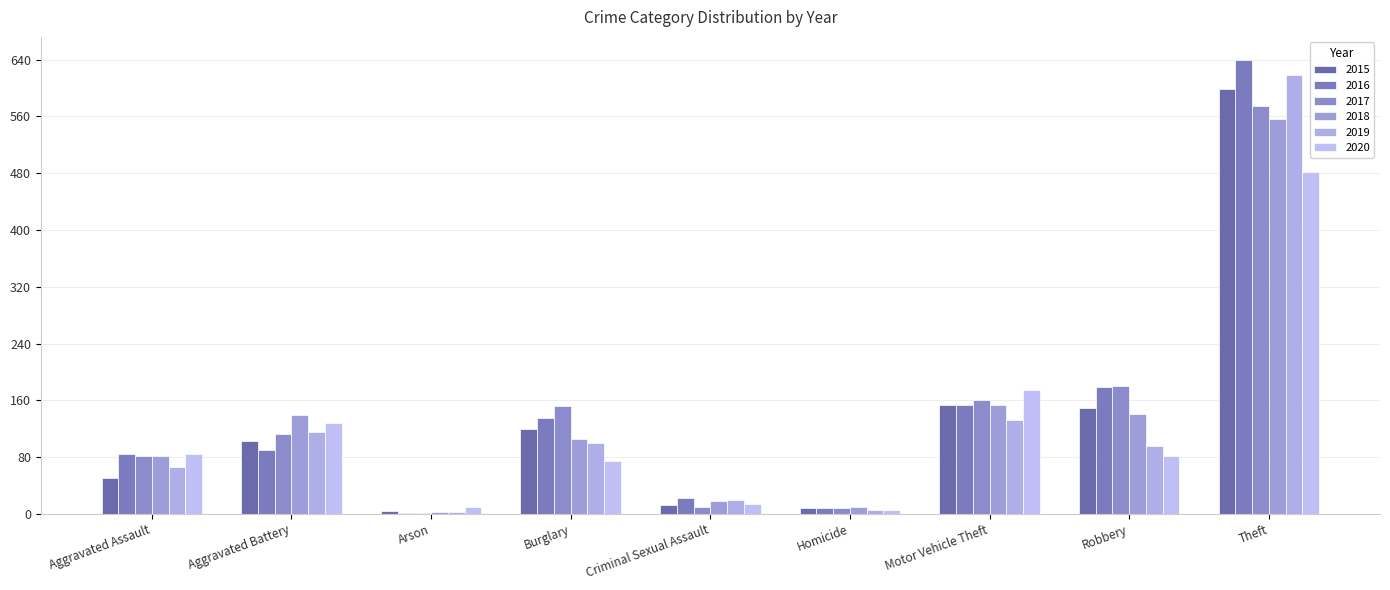

What position from the left is Aggravated Battery?

2